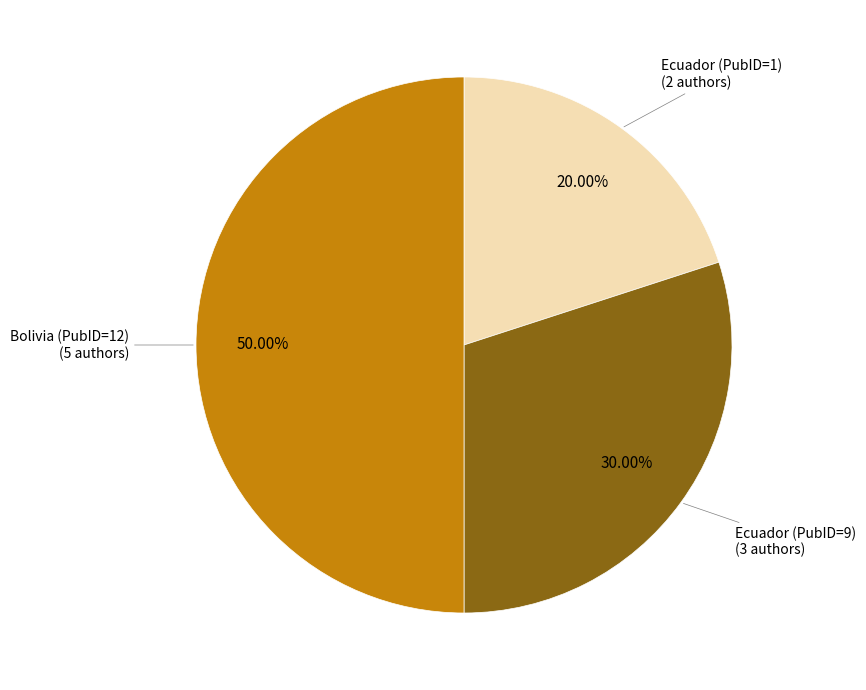

Does Ecuador (PubID=1) represent more than half of the total?

No